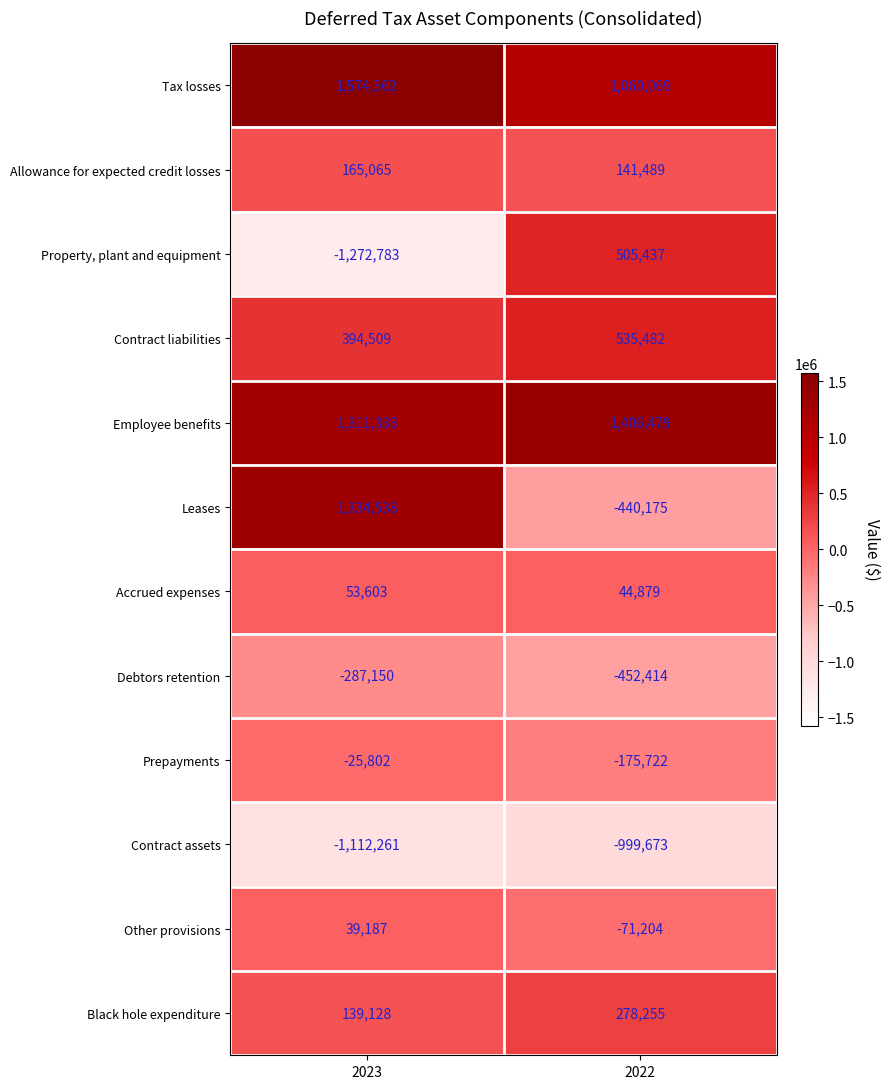

How many values in the Property, plant and equipment series are below 505437?

1